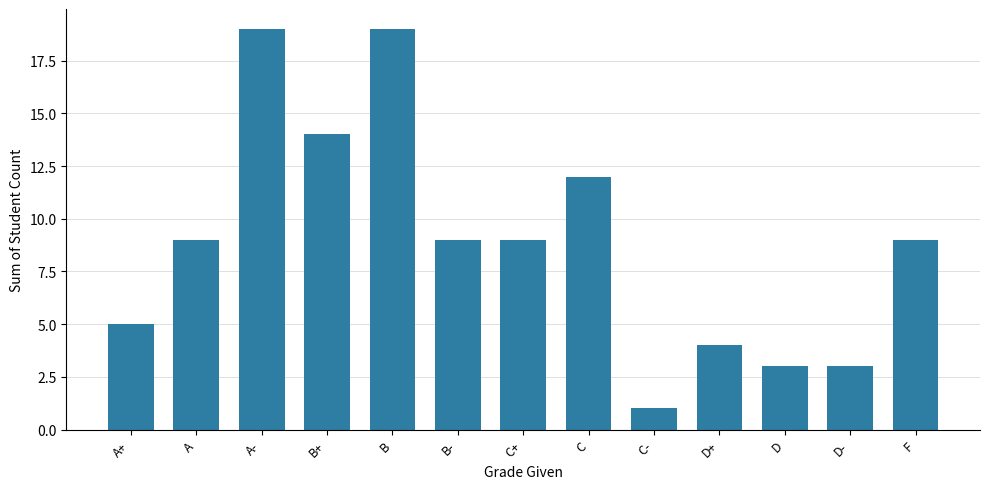

Between D and C-, which is larger?

D